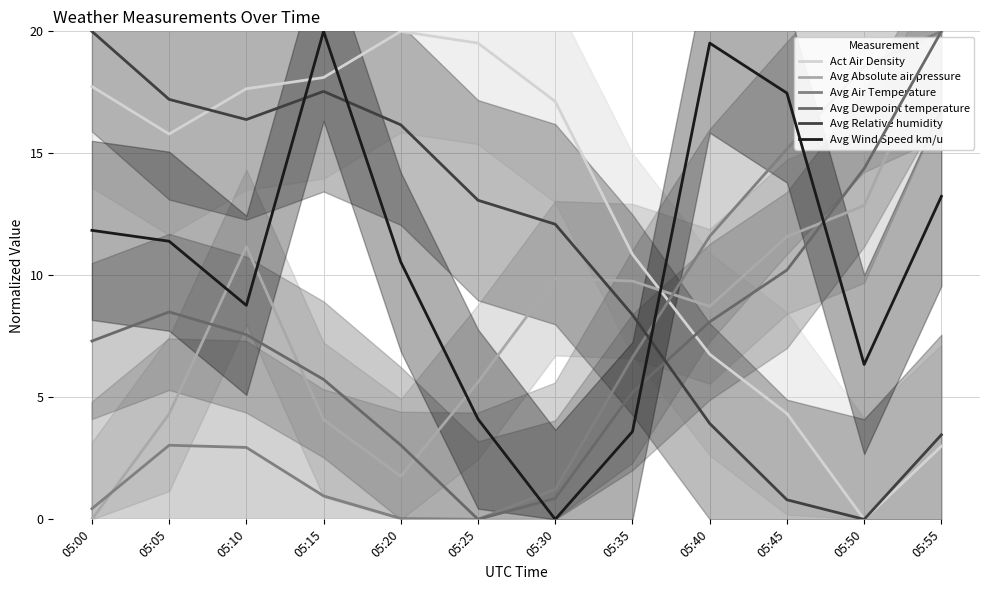

True or false: Avg Absolute air pressure has a value of 4.1 at 05:15.

True